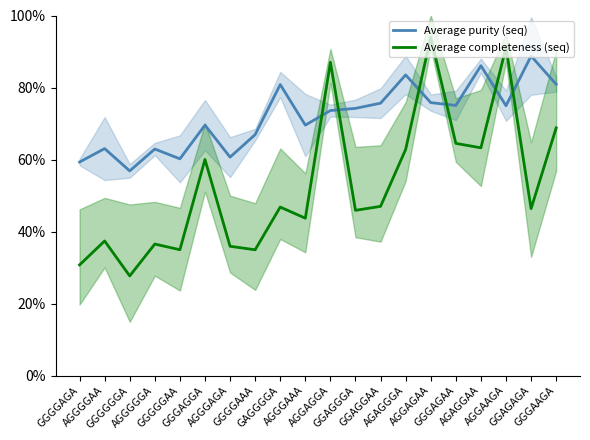

How many interior local valleys does the Average completeness (seq) series have?

7